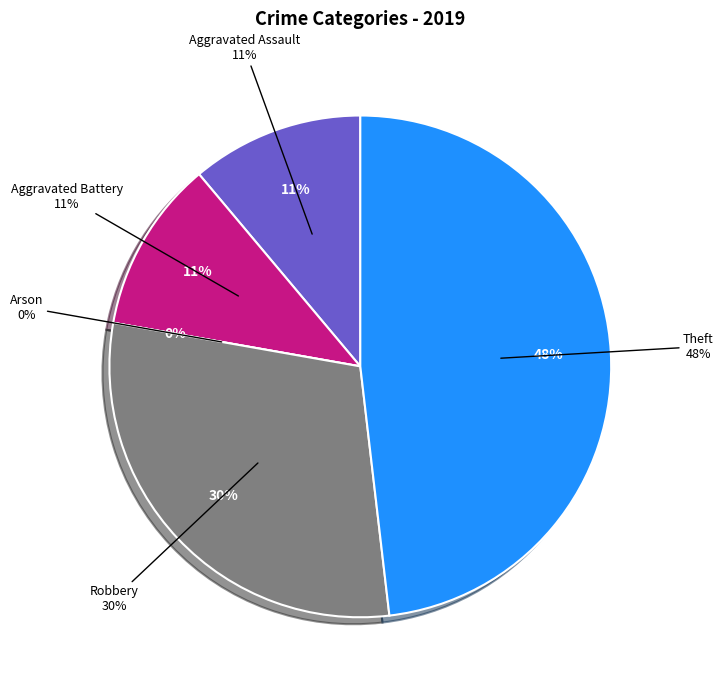

Which slice is the smallest?

Arson